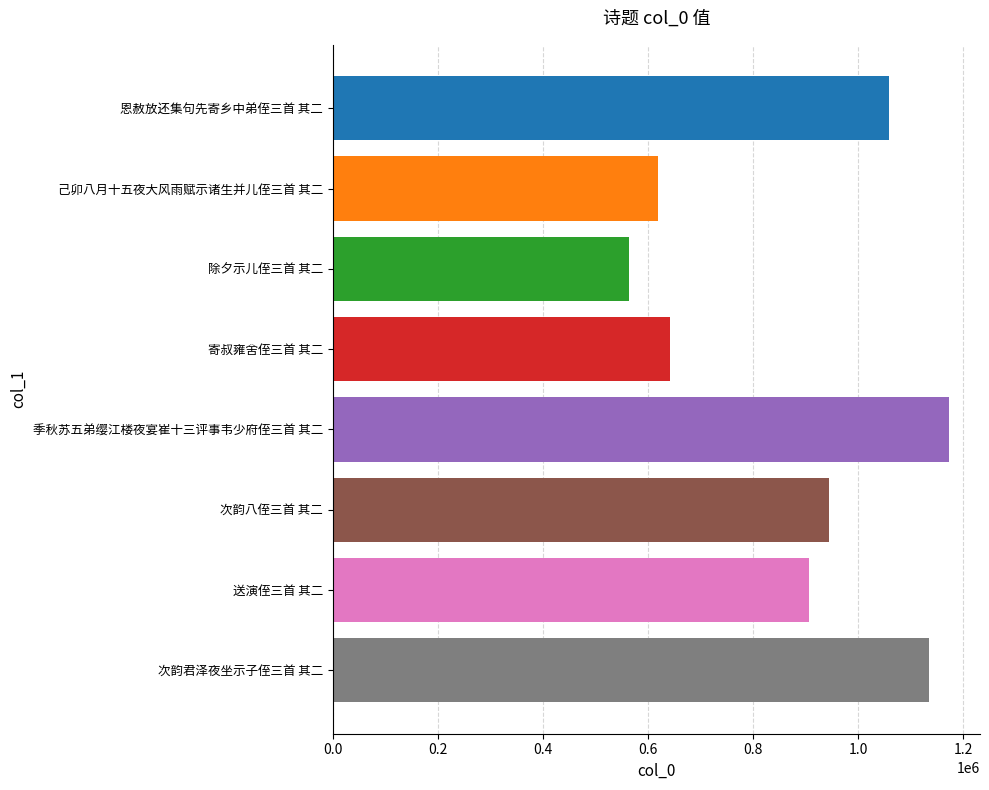

Does the chart contain any negative values?

No